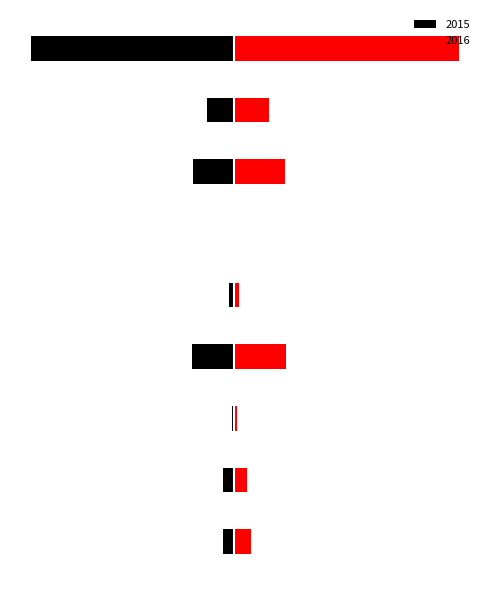

Rank the series at Burglary from lowest to highest value.

Black, Red